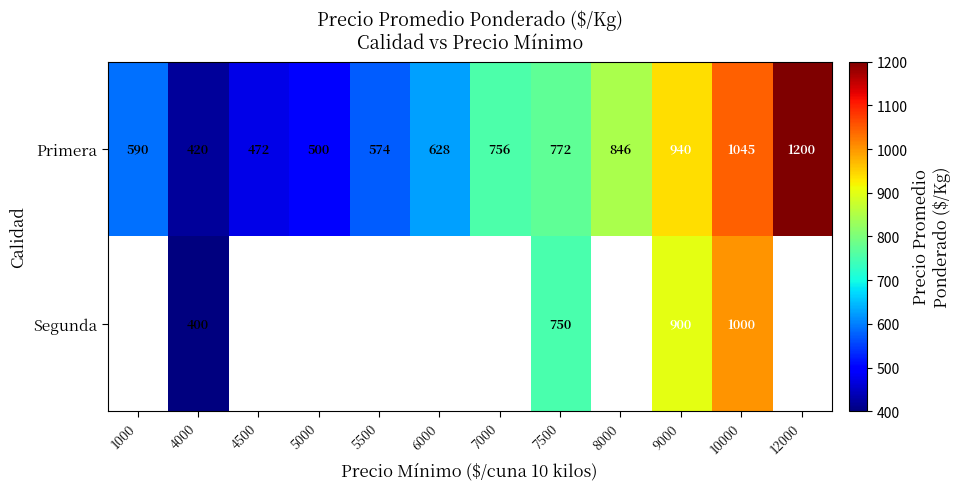

What is the lowest value of the Primera series?

420